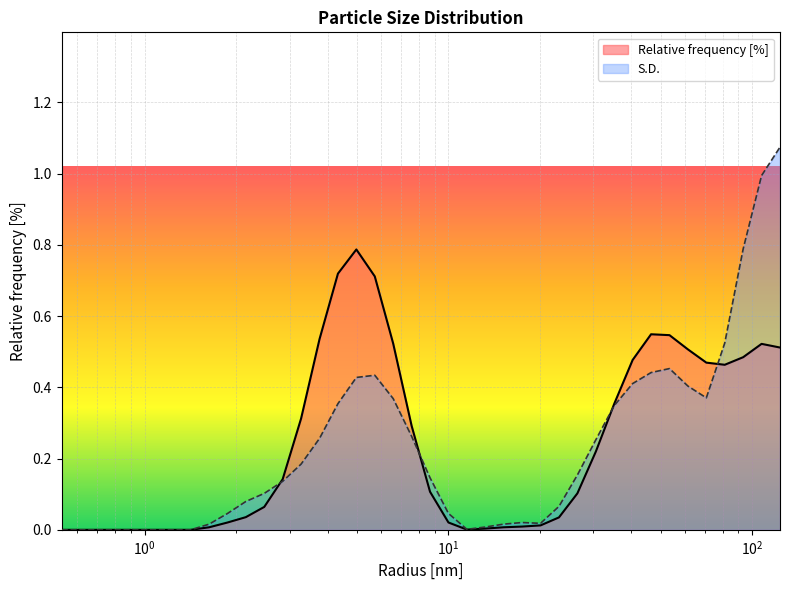

Which category has the lowest value in the S.D. series?

0.5336699485778809